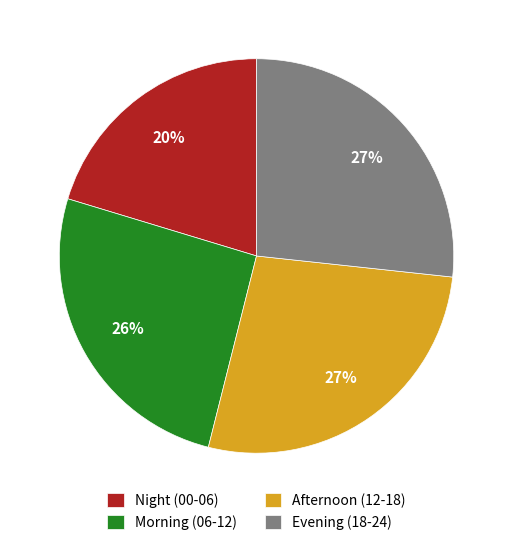

The Afternoon (12-18) slice represents 27% of the pie. True or false?

True